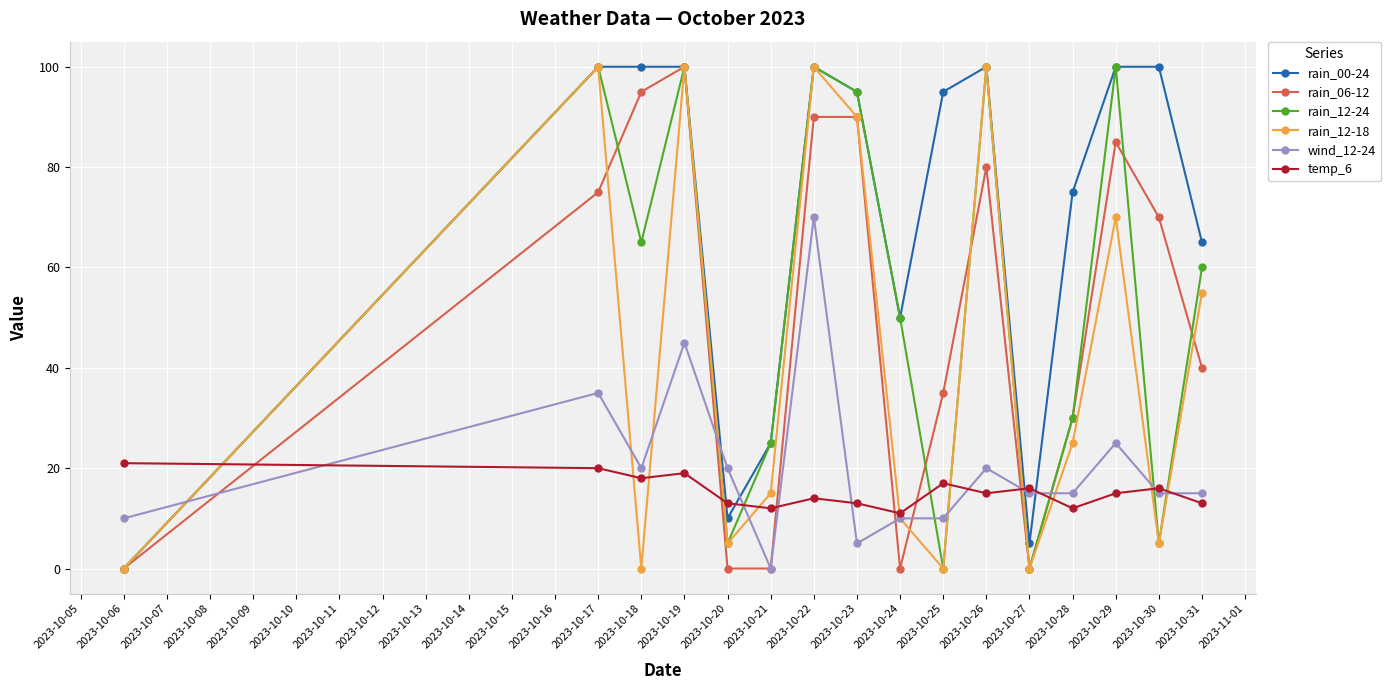

At which category does temp_6 reach its first local valley?

2023-10-18